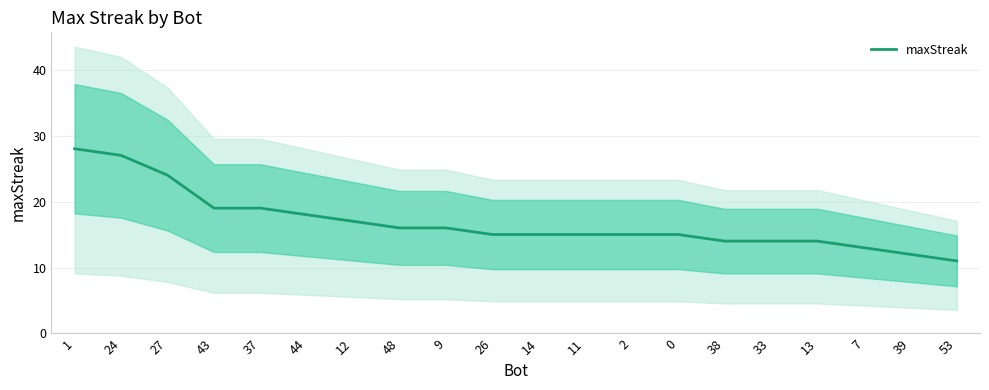

Reading left to right, what are all the values shown in this chart?

1=28	24=27	27=24	43=19	37=19	44=18	12=17	48=16	9=16	26=15	14=15	11=15	2=15	0=15	38=14	33=14	13=14	7=13	39=12	53=11